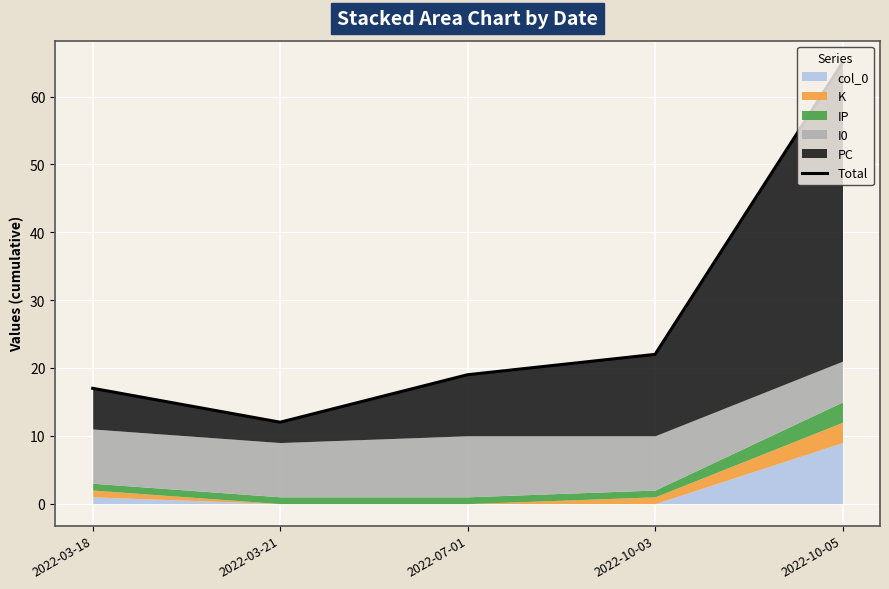

The value at 2022-03-21 is 12. True or false?

True